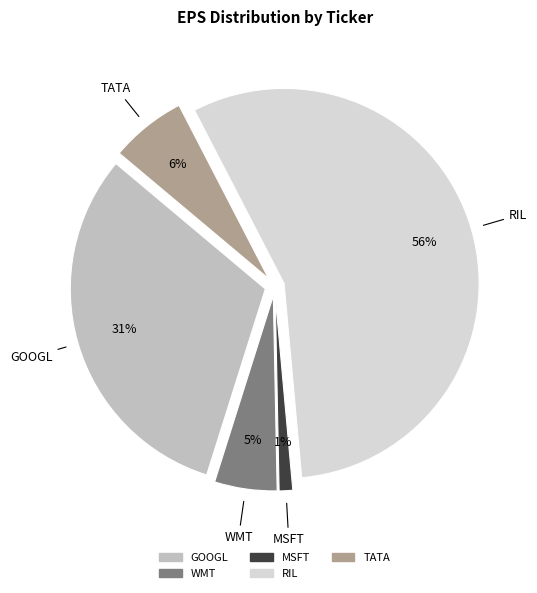

Which slice represents more than half of the pie?

RIL